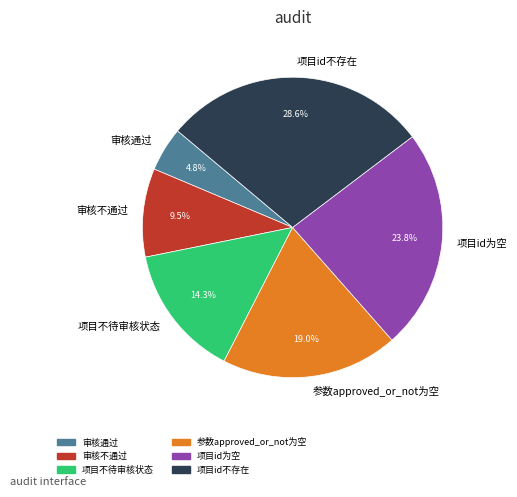

Which slice is the smallest?

审核通过